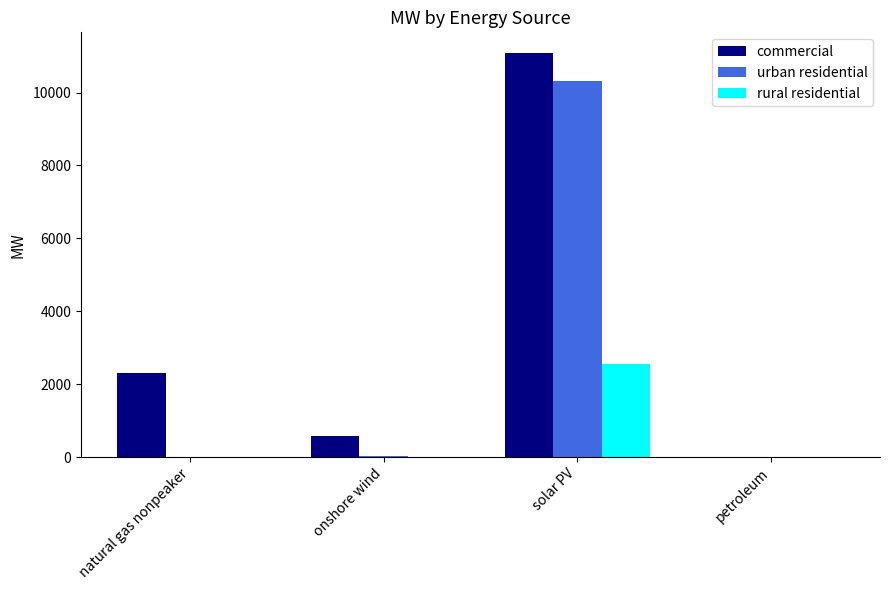

What is the total value across all series at natural gas nonpeaker?

2303.7